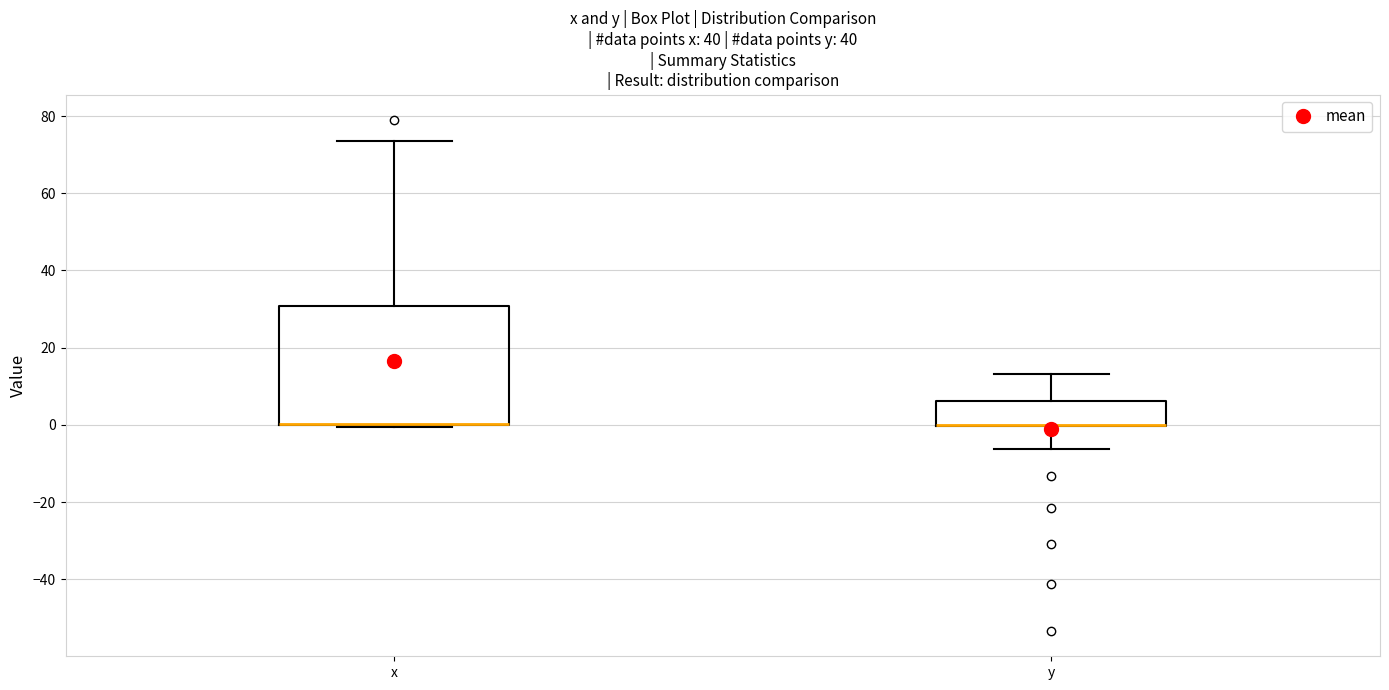

Where does the upper whisker of the box for y end on the y-axis? The values are not printed on the chart, so give them approximately, as read against the axis.

14